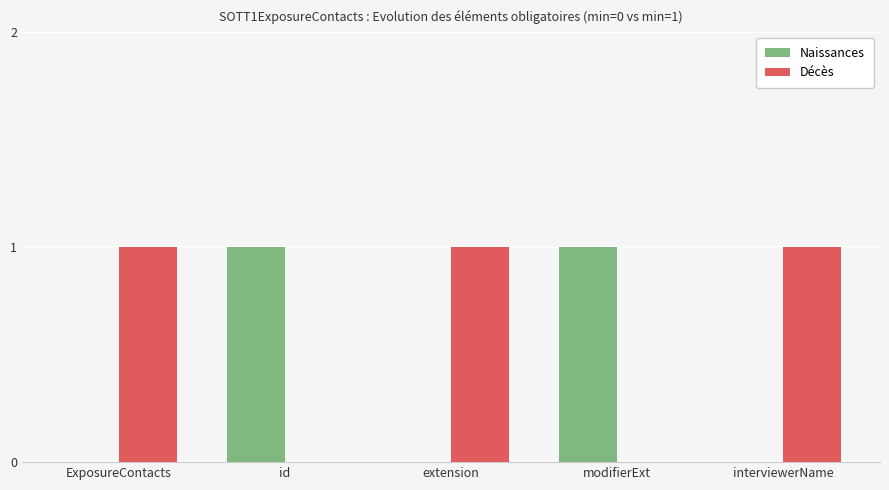

Read the Naissances value at id.

1